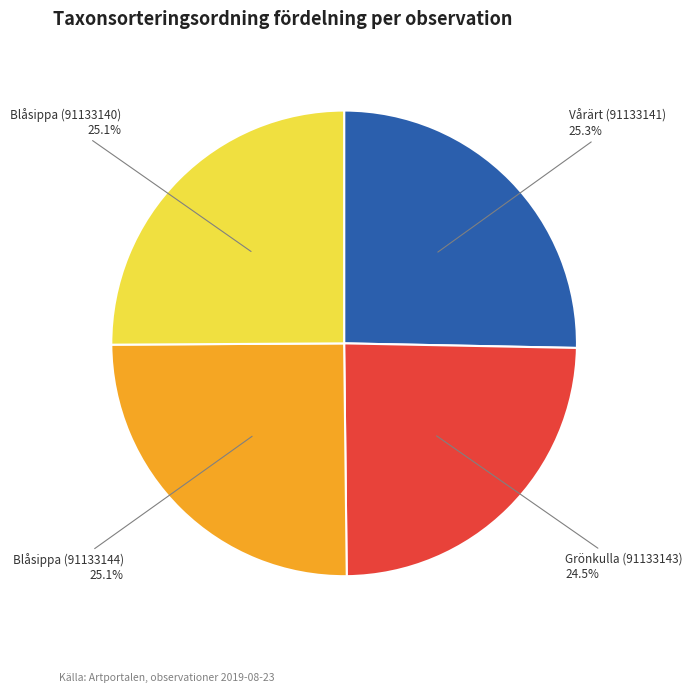

True or false: Grönkulla (91133143) accounts for 32% of the total.

False